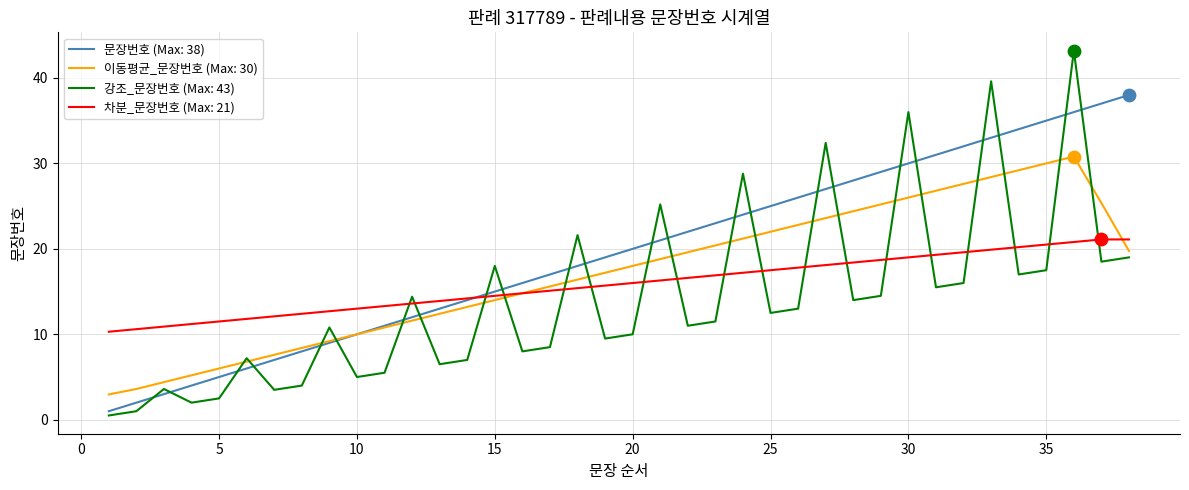

Which series has the largest range (max minus min)?

강조_문장번호 (Max: 43)